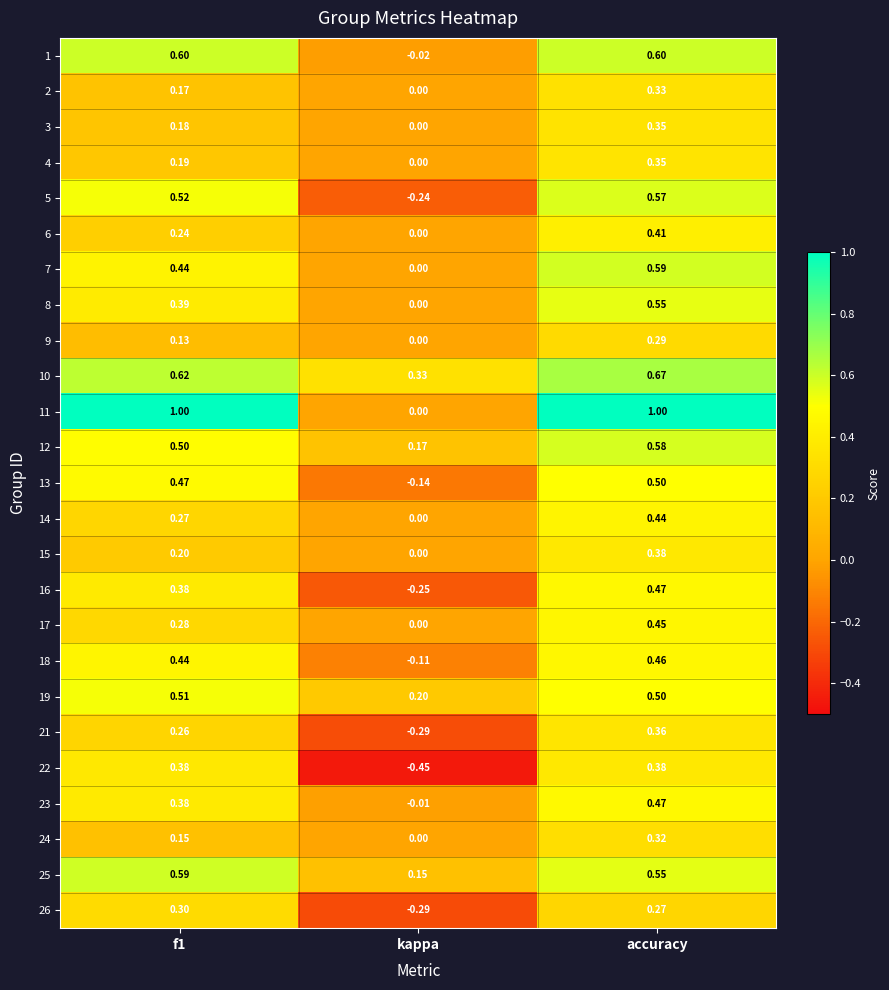

Where is 19 nearest to the value 0?

kappa